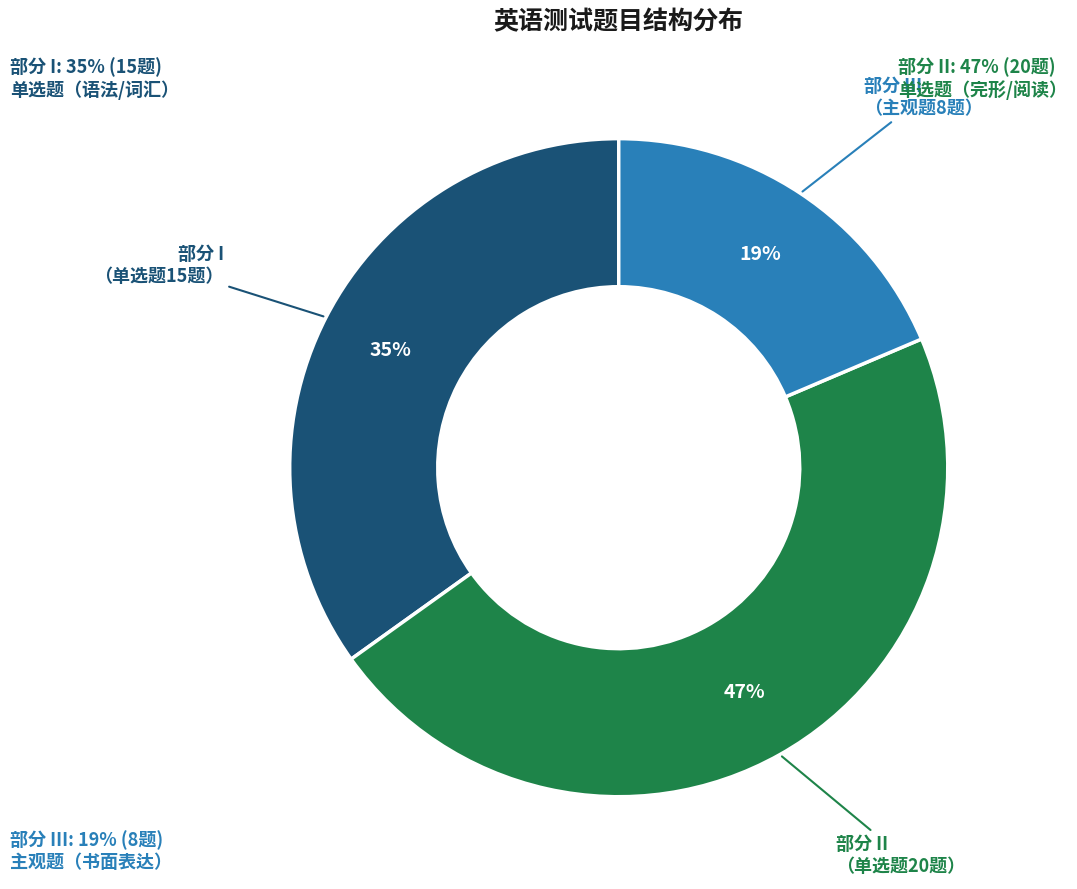

To the nearest percent, what is the average slice percentage?

33%